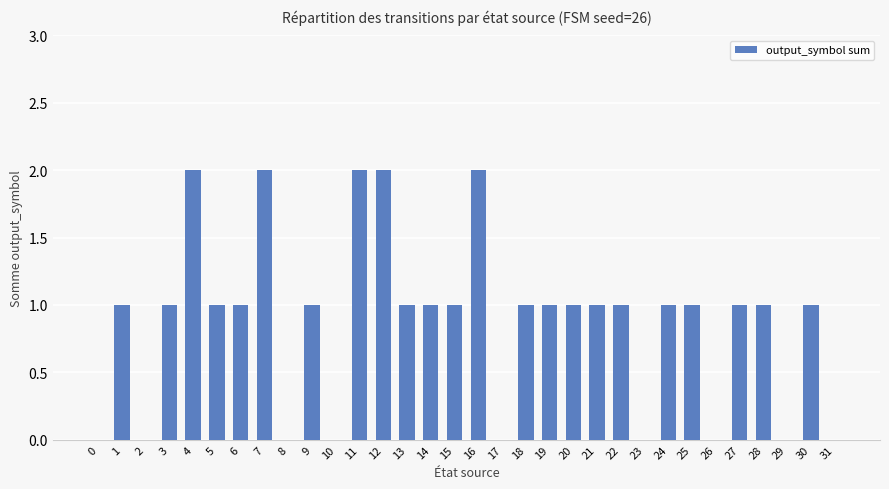

Reading left to right, transcribe all the data shown in this chart.

0	1	0	1	2	1	1	2	0	1	0	2	2	1	1	1	2	0	1	1	1	1	1	0	1	1	0	1	1	0	1	0